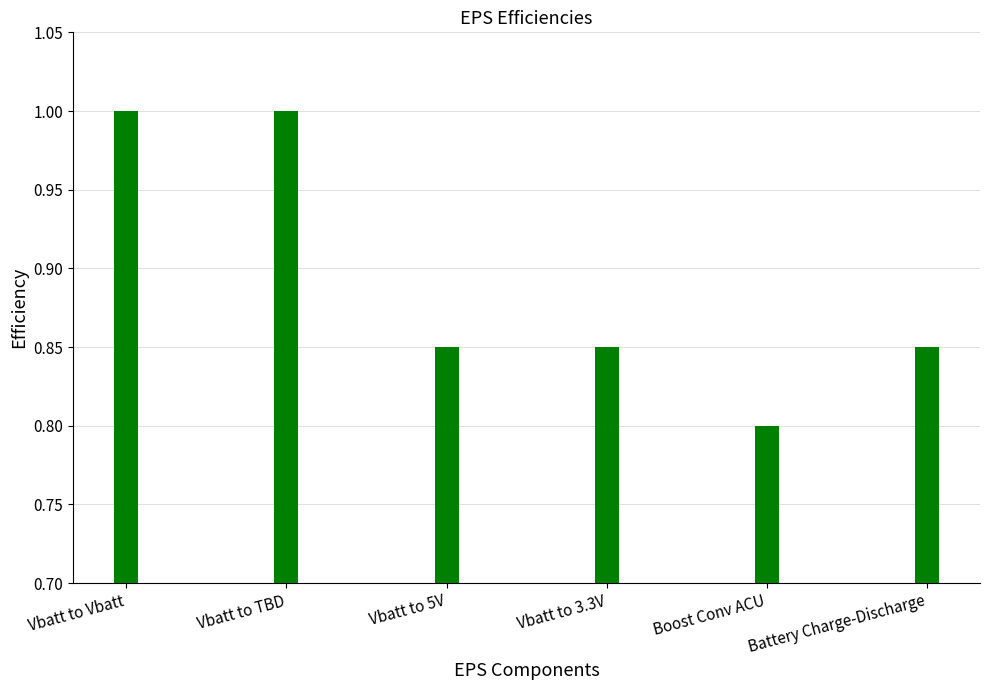

What is the label of the 5th bar from the left?

Boost Conv ACU